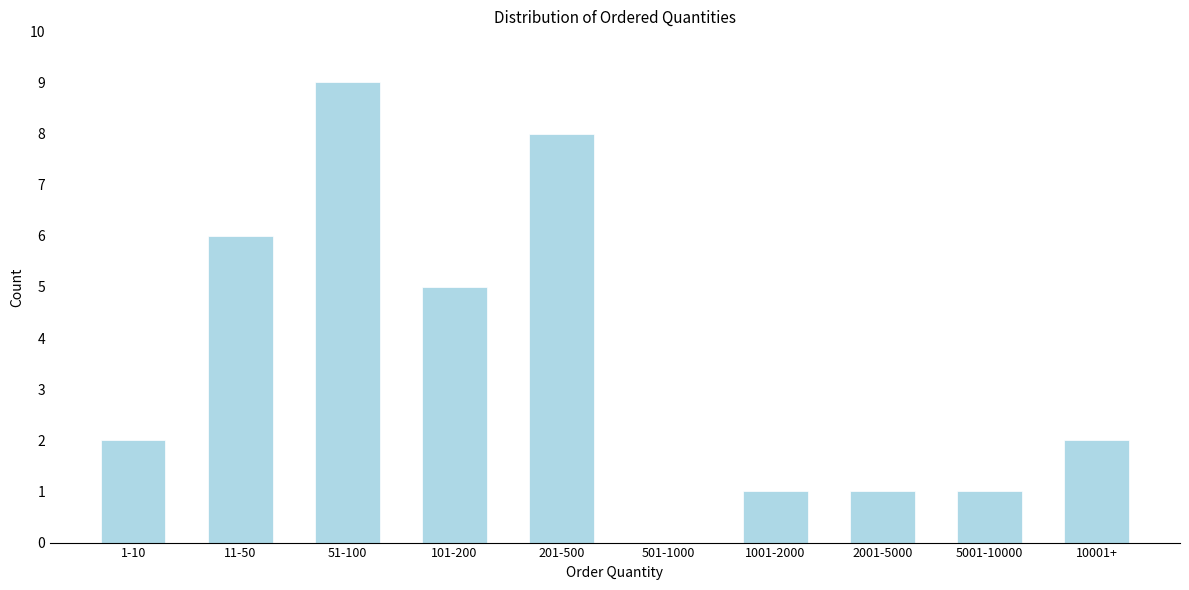

Reading right to left, what are all the values shown in this chart?

10001+=2	5001-10000=1	2001-5000=1	1001-2000=1	501-1000=0	201-500=8	101-200=5	51-100=9	11-50=6	1-10=2